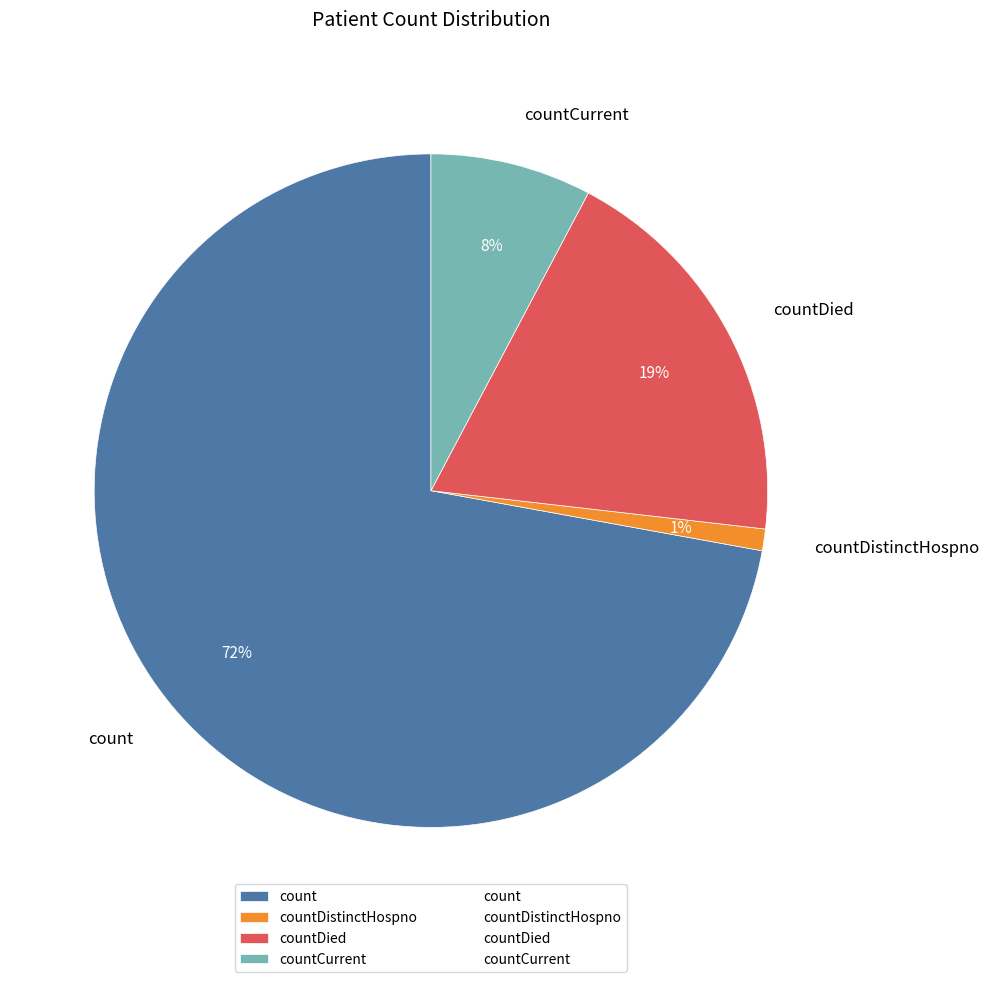

Which slice is the smallest?

countDistinctHospno